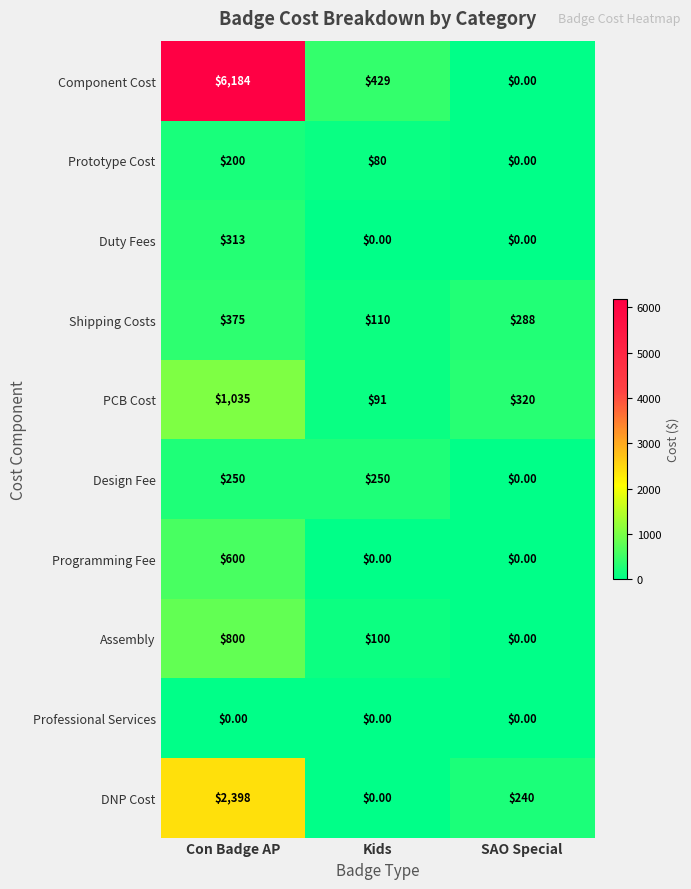

How many distinct data groups are displayed?

10